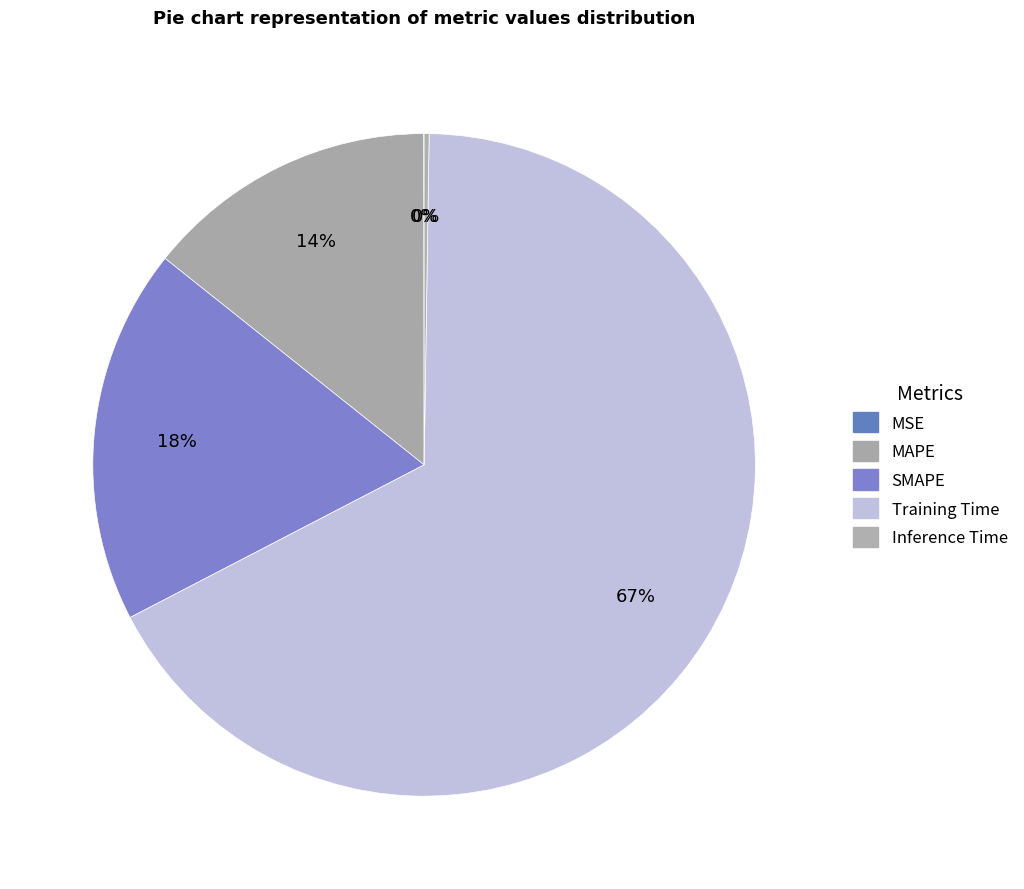

What is the majority slice?

Training Time